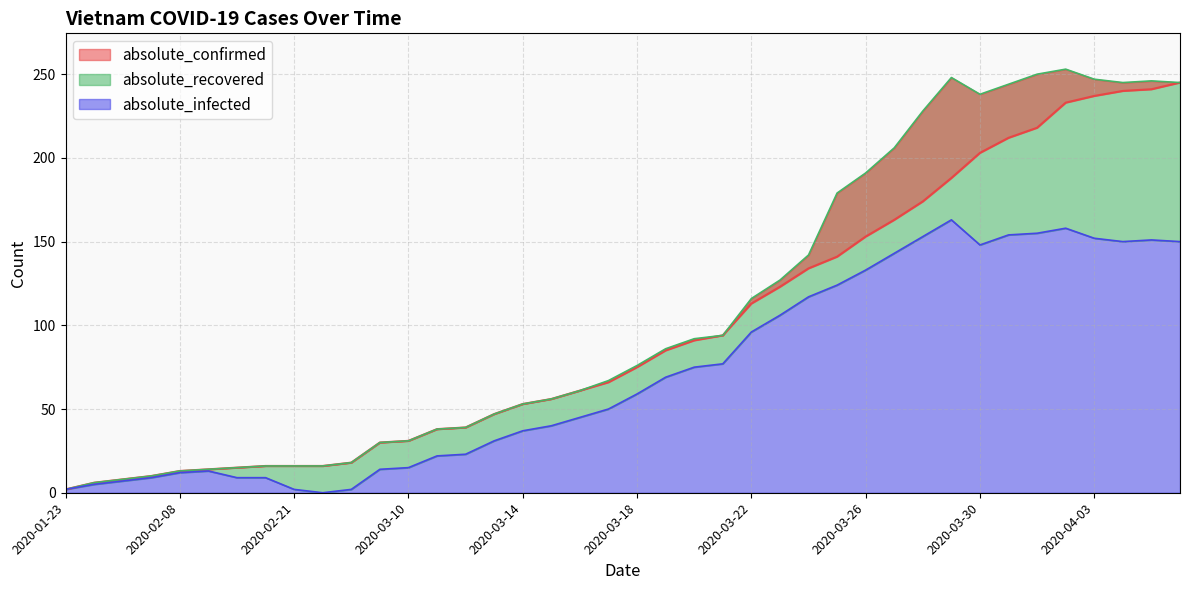

Rank the categories by absolute_infected value from lowest to highest.

2020-02-25, 2020-01-23, 2020-02-21, 2020-03-07, 2020-02-01, 2020-02-03, 2020-02-06, 2020-02-11, 2020-02-13, 2020-02-08, 2020-02-10, 2020-03-08, 2020-03-10, 2020-03-11, 2020-03-12, 2020-03-13, 2020-03-14, 2020-03-15, 2020-03-16, 2020-03-17, 2020-03-18, 2020-03-19, 2020-03-20, 2020-03-21, 2020-03-22, 2020-03-23, 2020-03-24, 2020-03-25, 2020-03-26, 2020-03-27, 2020-03-30, 2020-04-04, 2020-04-06, 2020-04-05, 2020-04-03, 2020-03-28, 2020-03-31, 2020-04-01, 2020-04-02, 2020-03-29